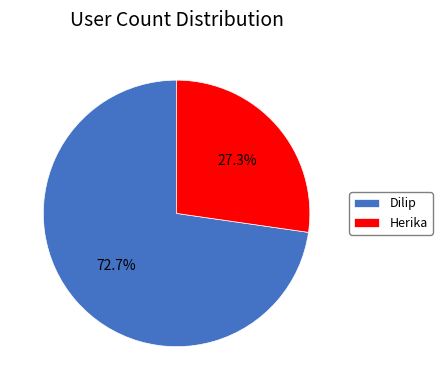

How many segments does this pie chart have?

2